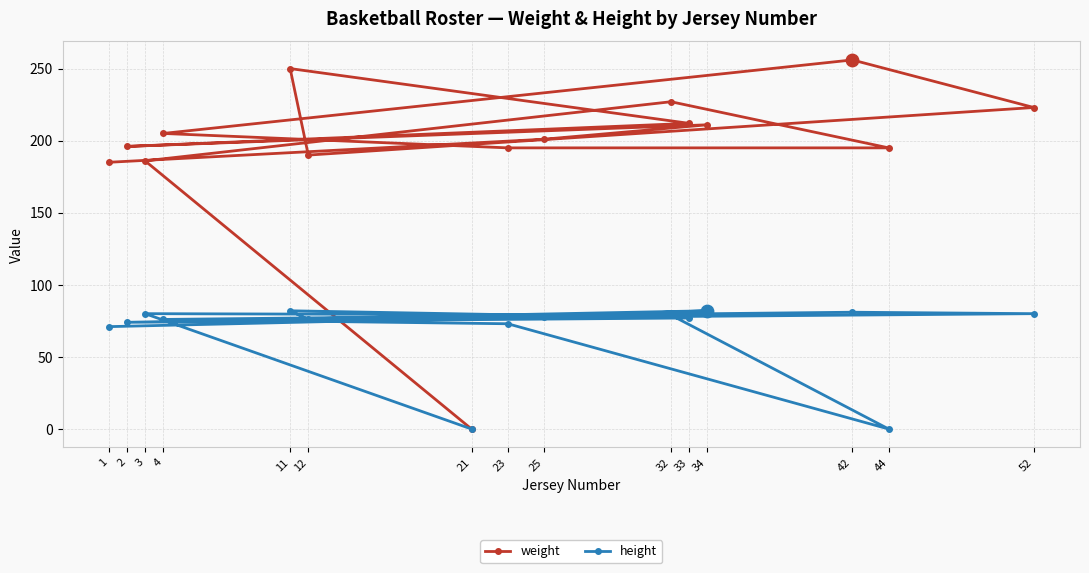

Is the value of weight at 44 greater than the value of height at 25?

Yes